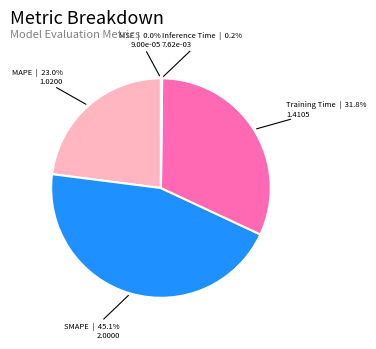

Does SMAPE represent more than half of the total?

No